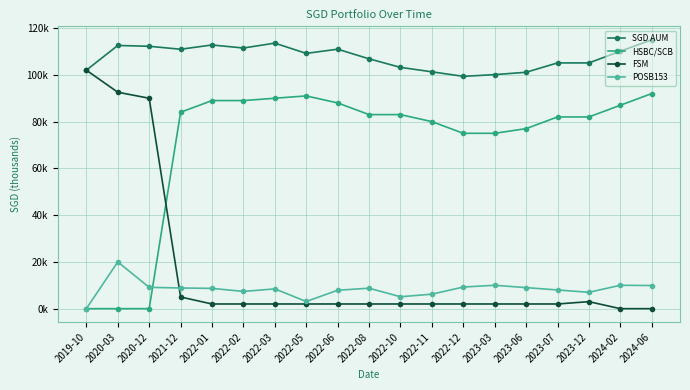

How many values in FSM are above zero?

17